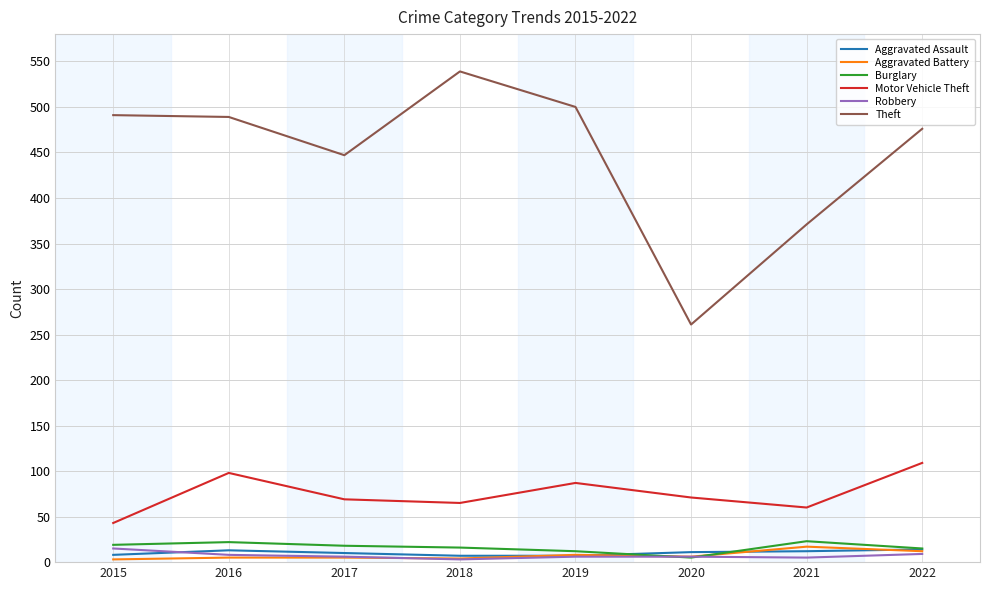

Which series has the largest range (max minus min)?

Theft